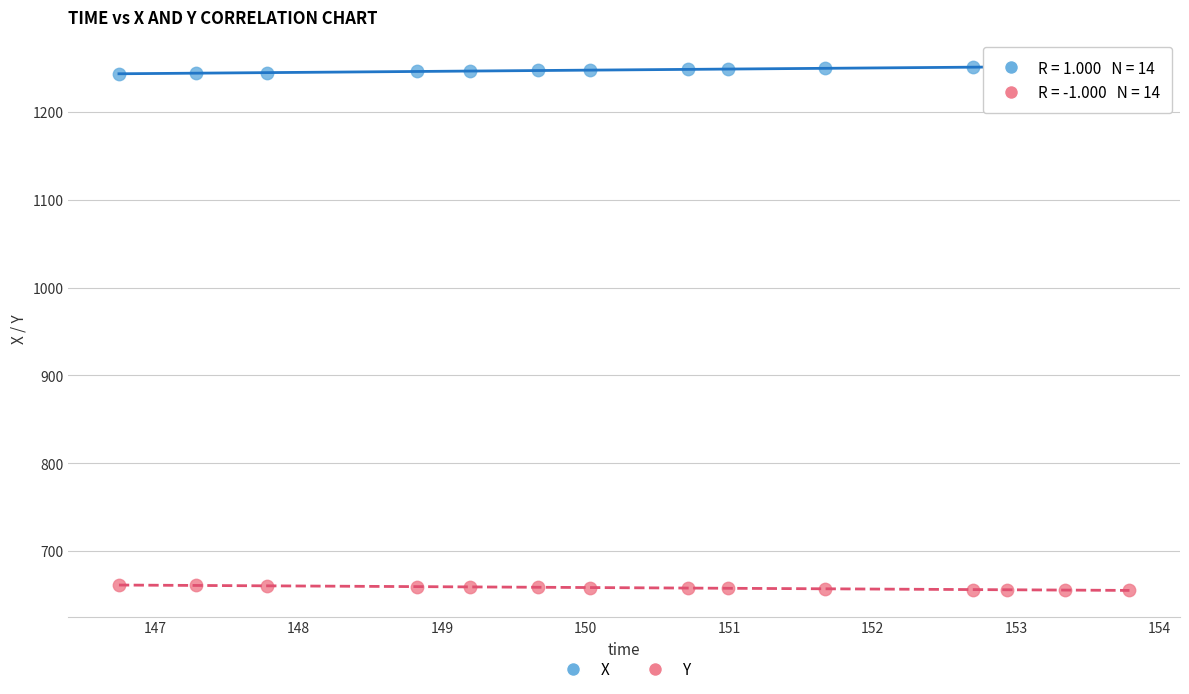

What are all the series names shown in the legend?

X, Y